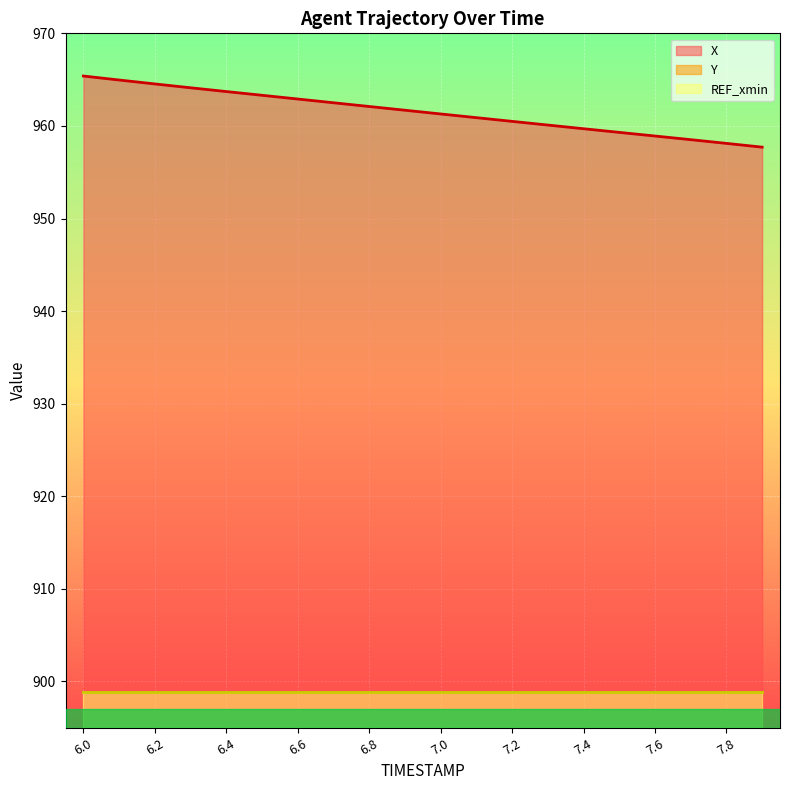

At 6.6, list the series in order from smallest to largest.

Y, X